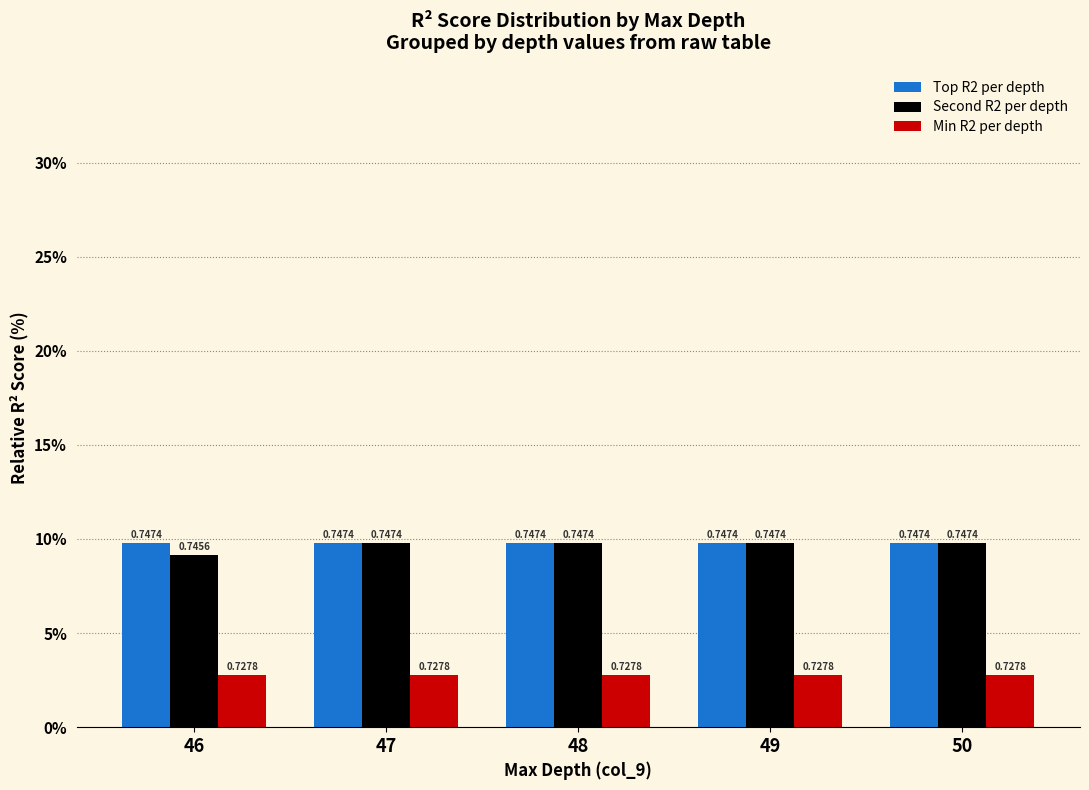

The Min R2 per depth series shows 0.9 at 48. True or false?

False